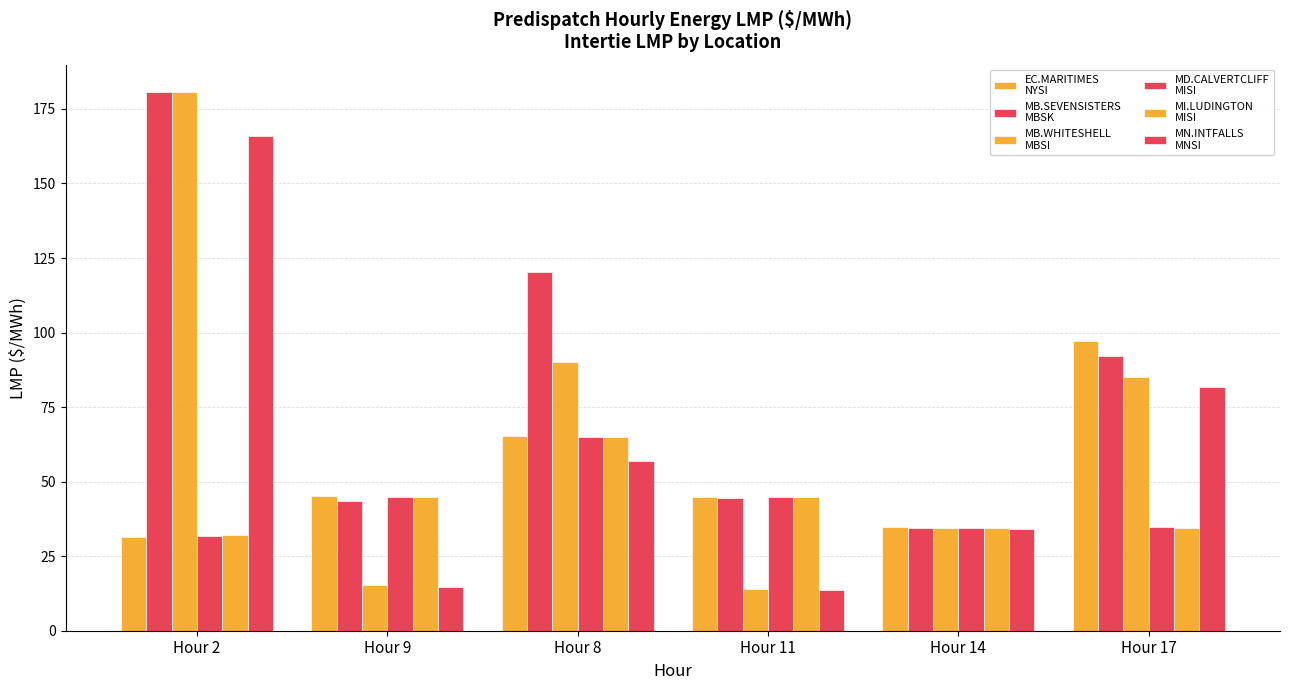

How many data points does each series have?

6